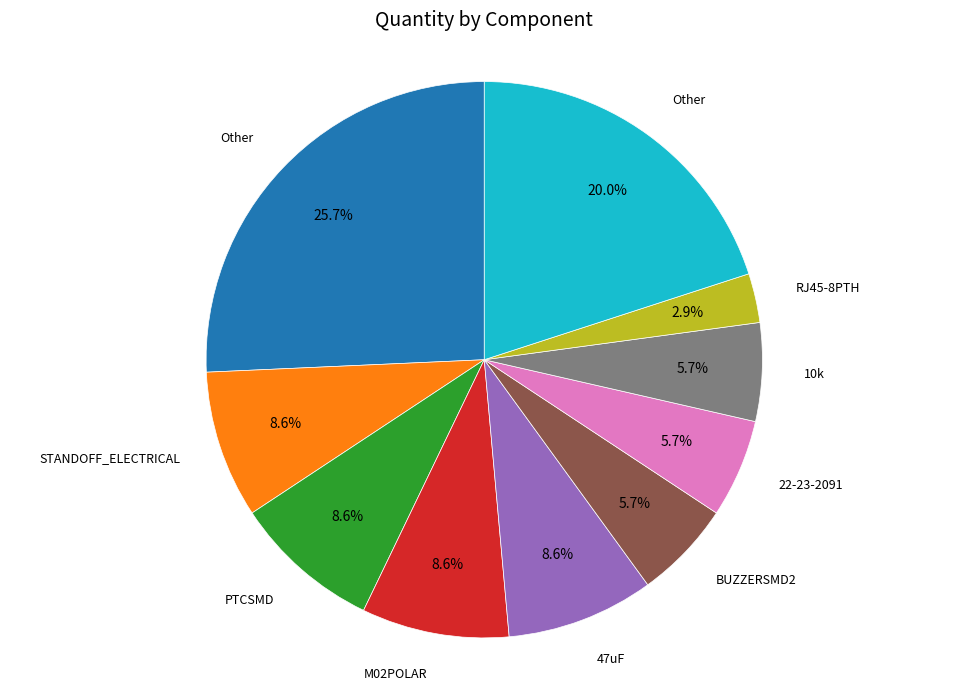

Does any single category account for the majority?

No